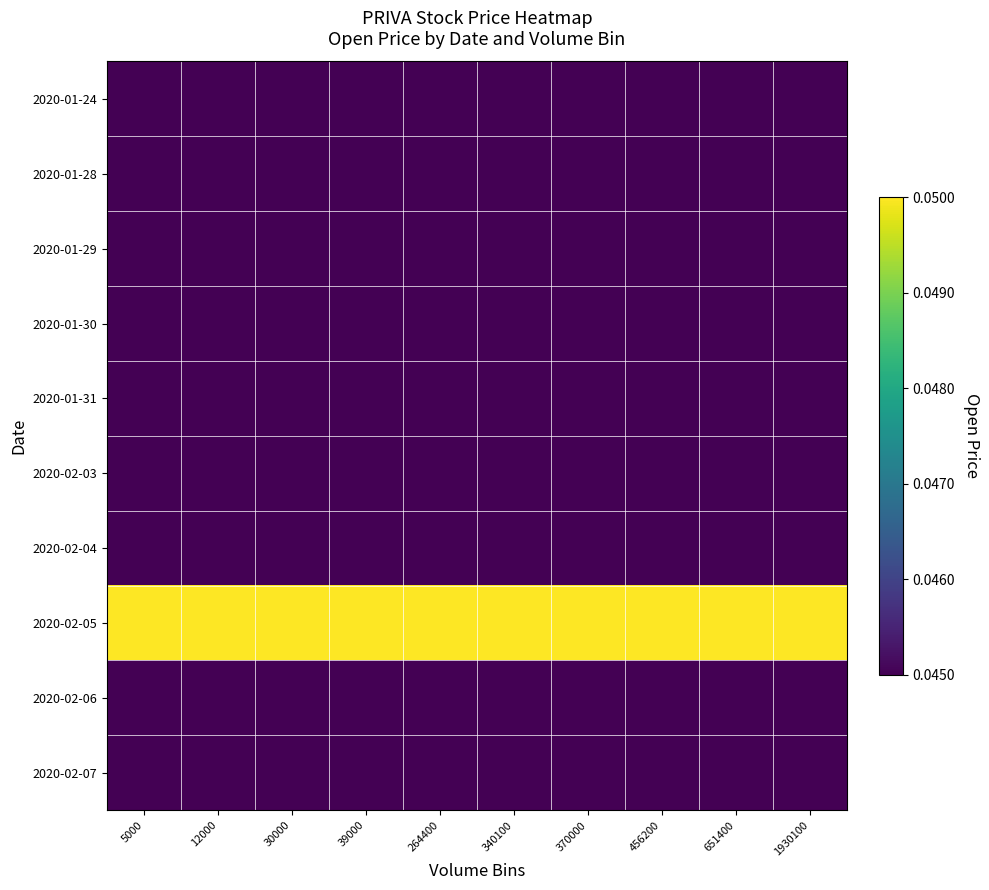

At which category does the chart reach its peak across all series?

5000